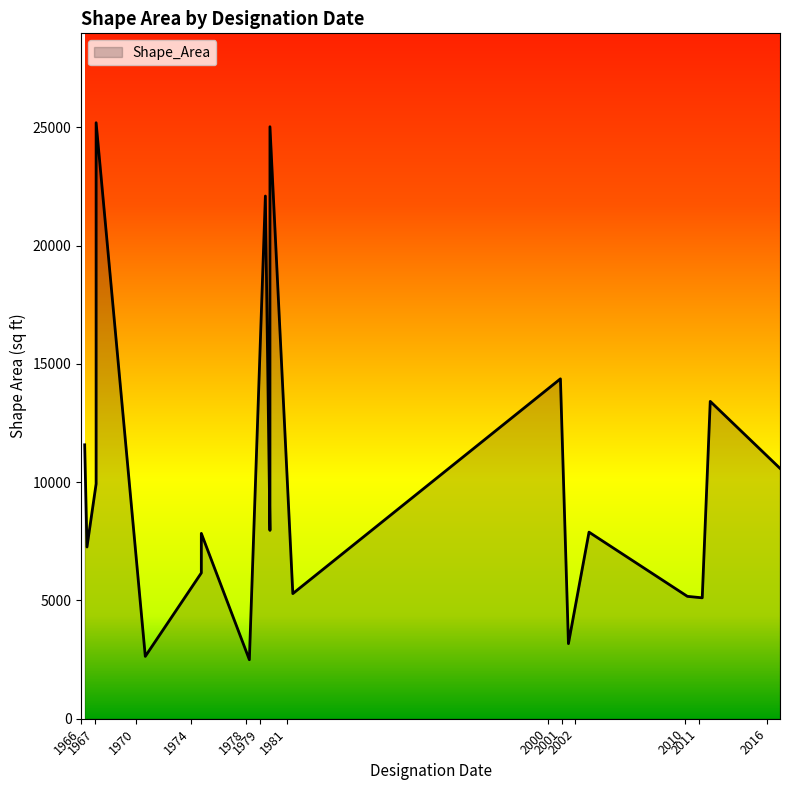

What is the ratio of the value at 03/15/1966 to the value at 01/11/1967?

0.5